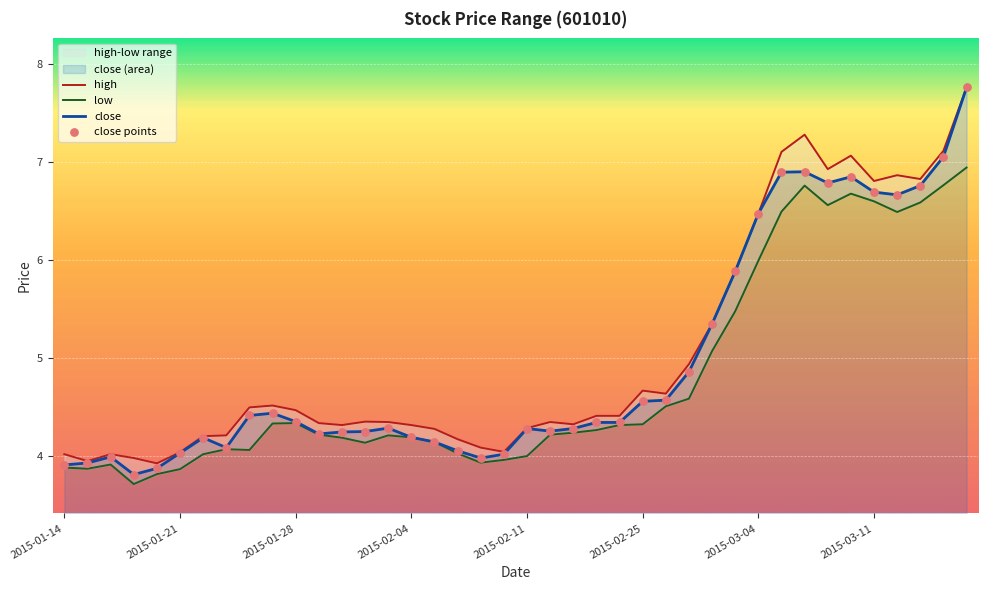

Which series contains the lowest Y value?

low